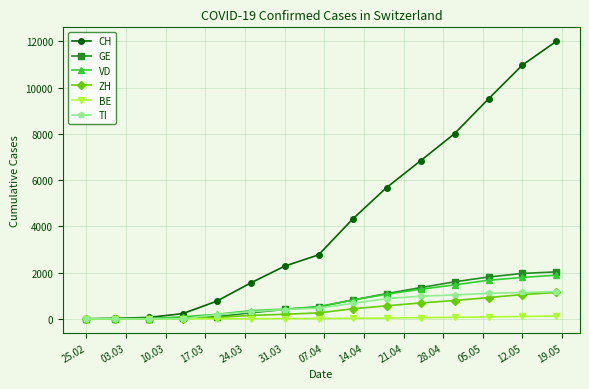

Which series has the largest range (max minus min)?

CH